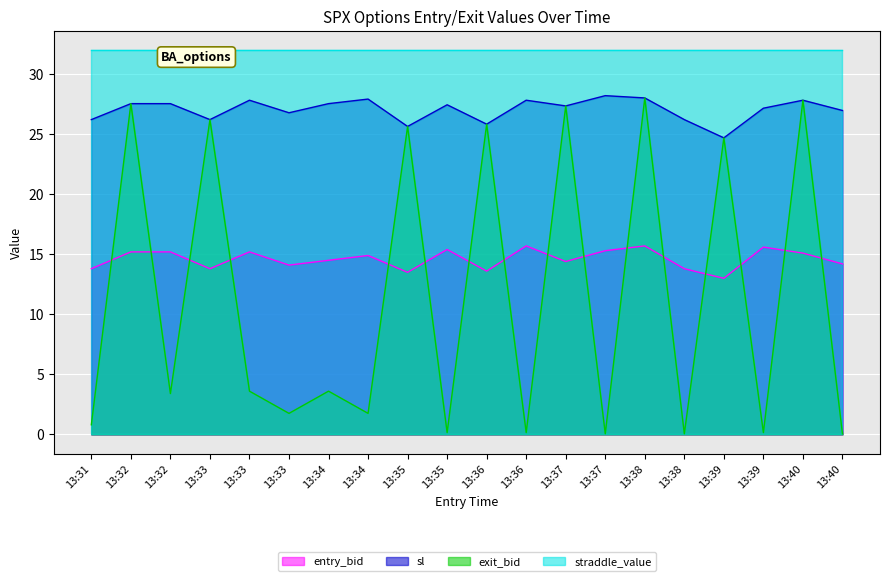

Where is sl nearest to the value 26?

13:36